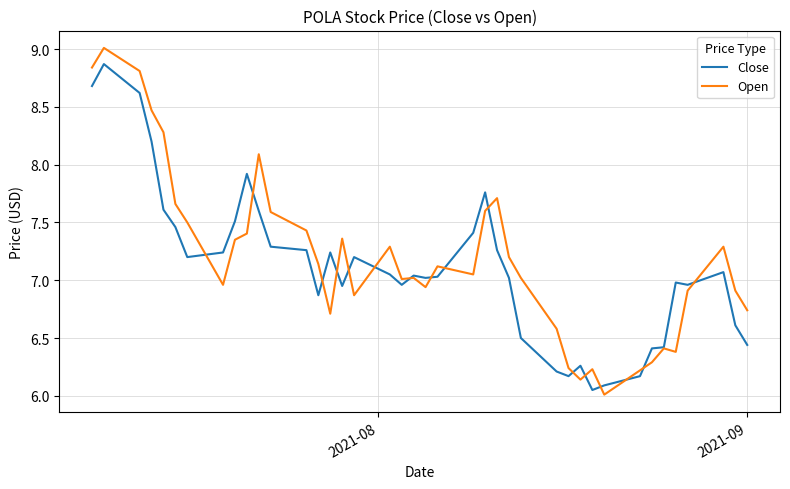

Which series has the largest range (max minus min)?

Open